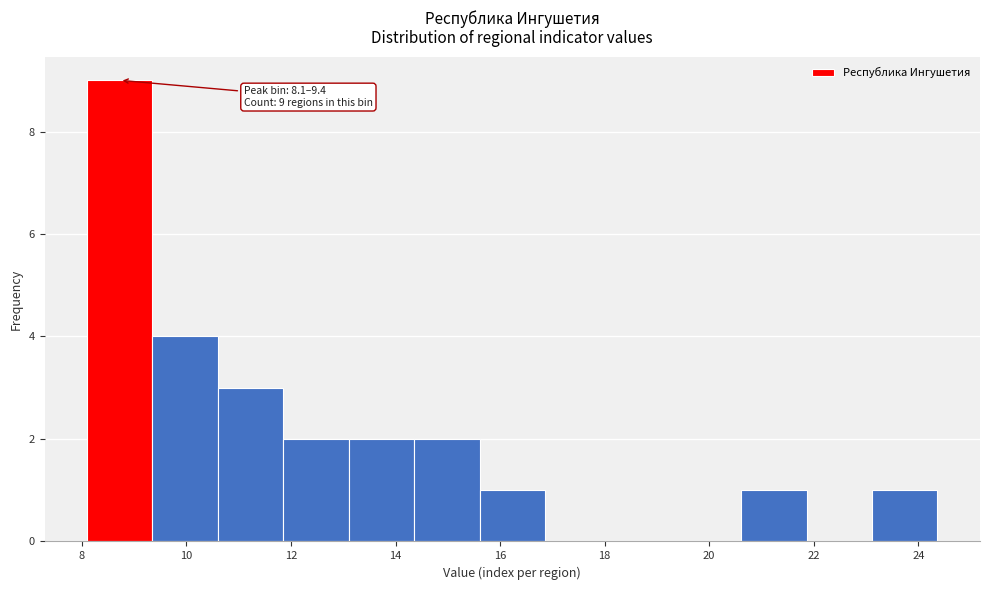

Over which range of the x-axis is the bar tallest?

8.2 to 9.4